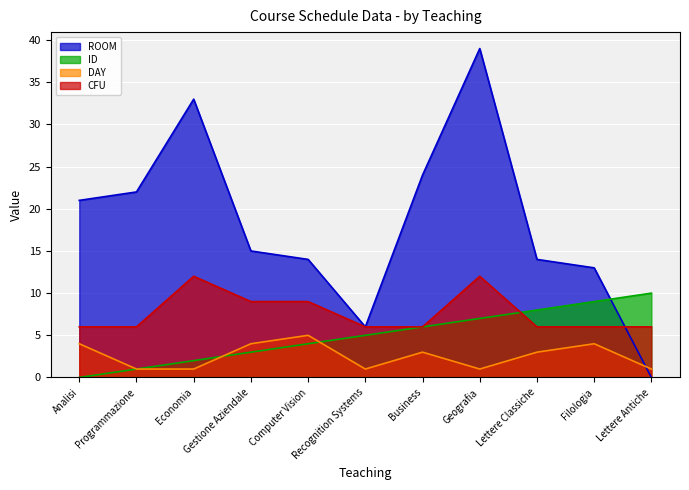

True or false: DAY and ROOM intersect in this chart.

True